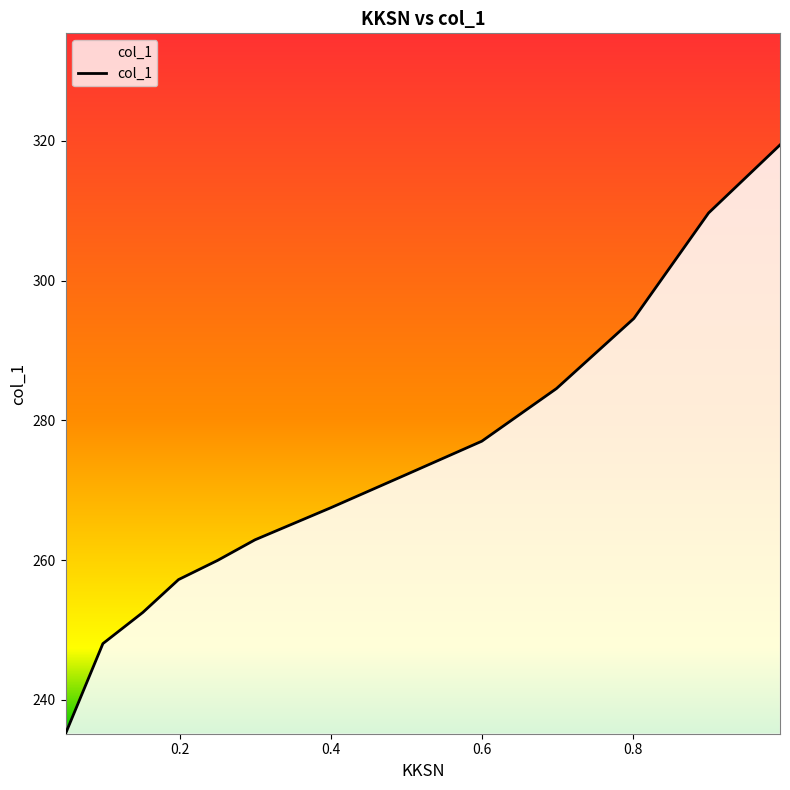

What is the average value?

272.4